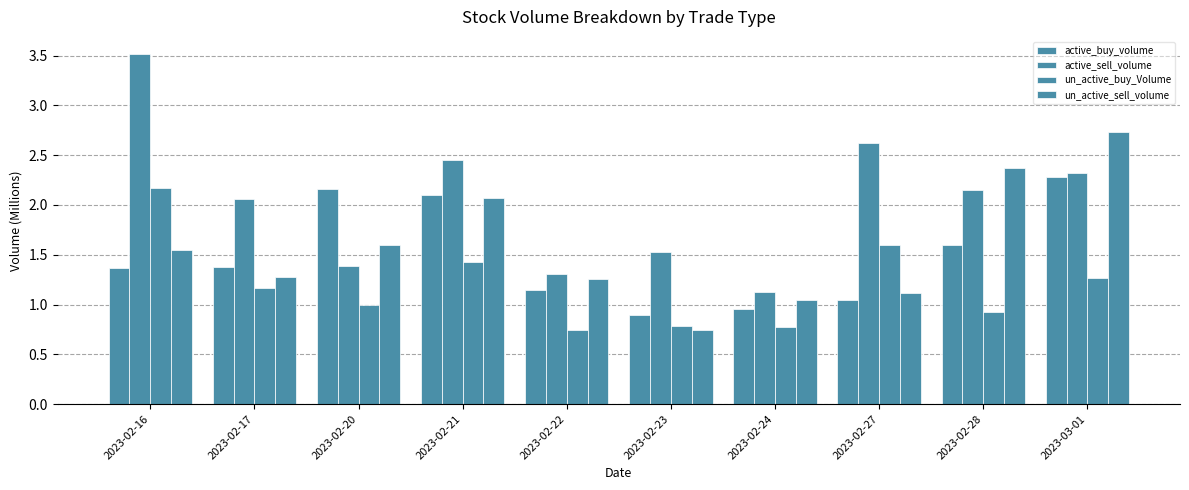

Count the number of categories in the chart.

10